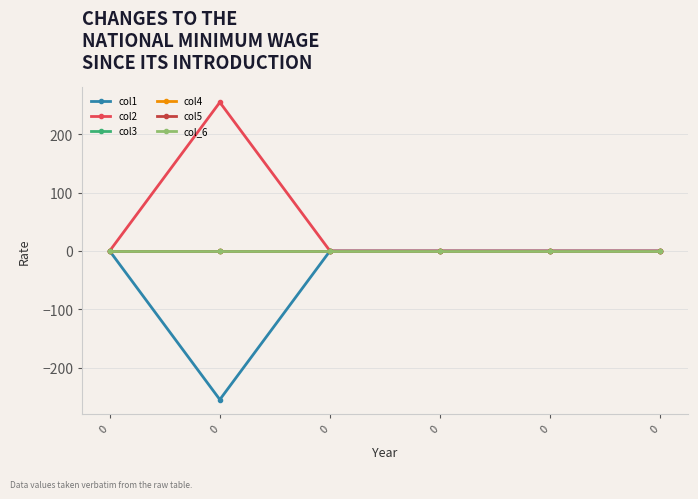

Count the number of data series in this chart.

6